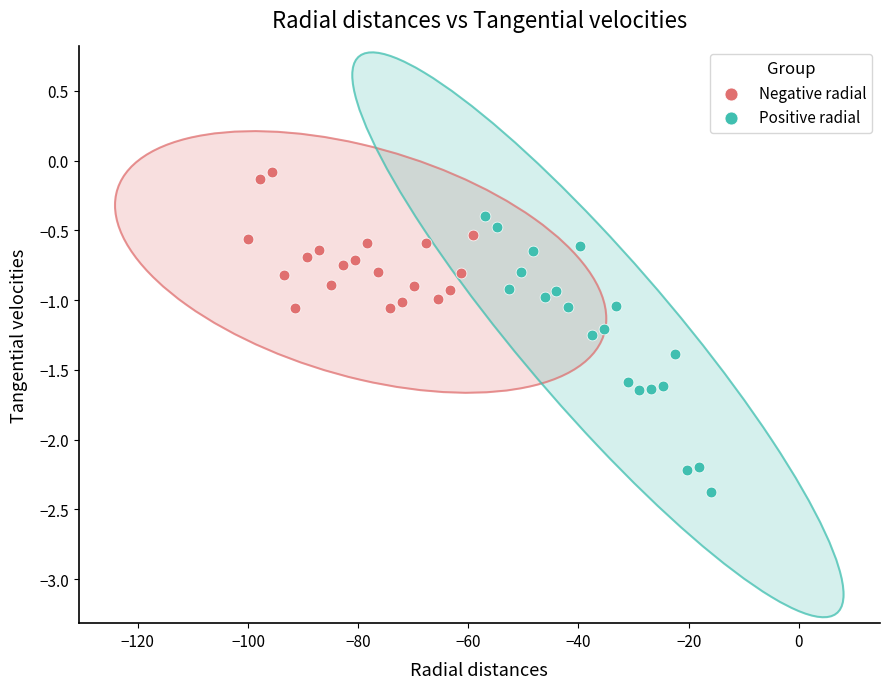

Which series reaches the minimum Y coordinate?

Positive radial